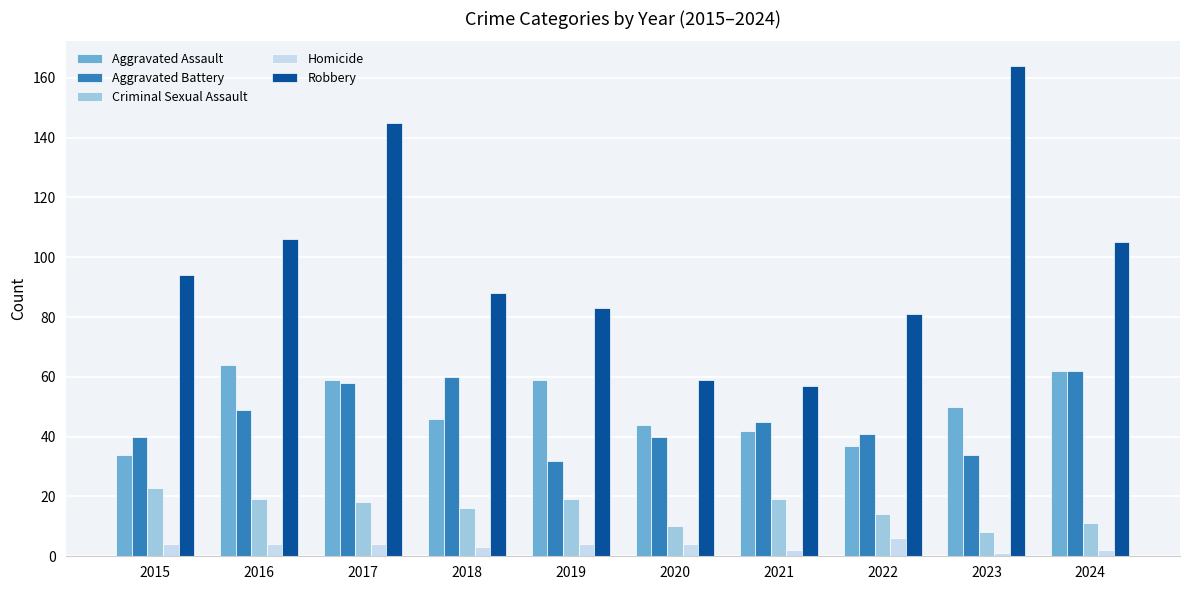

Rank the series by their maximum value, from highest to lowest.

Robbery, Aggravated Assault, Aggravated Battery, Criminal Sexual Assault, Homicide